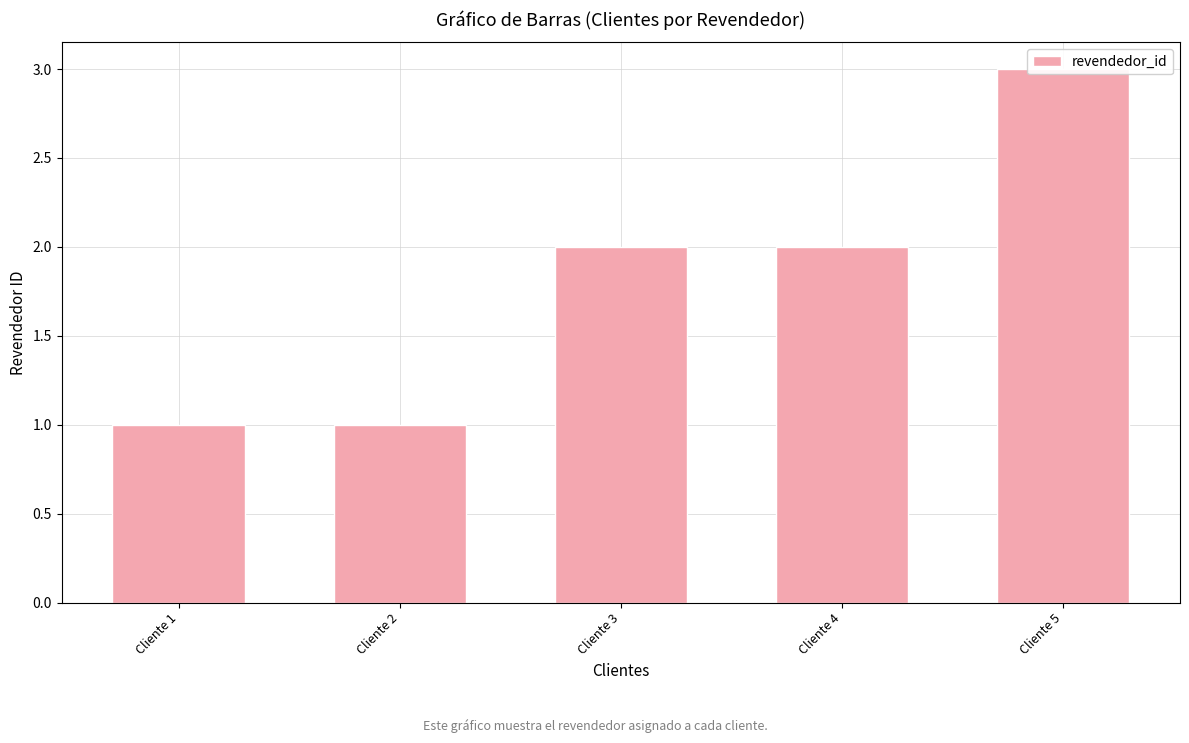

Reading left to right, extract all data points from this chart.

Cliente 1=1	Cliente 2=1	Cliente 3=2	Cliente 4=2	Cliente 5=3